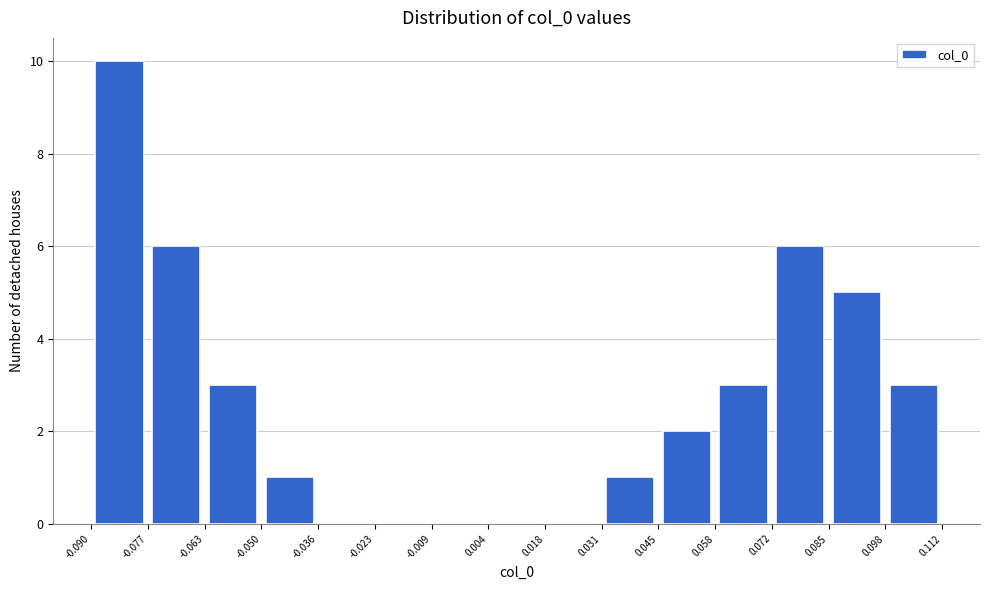

Reading left to right, list every bar in this chart as the range it spans on the x-axis followed by its height. The values are not printed on the chart, so give them approximately, as read against the axis.

-0.090 to -0.077: 10
-0.077 to -0.063: 6
-0.063 to -0.050: 3
-0.050 to -0.036: 1
-0.036 to -0.023: 0
-0.023 to -0.009: 0
-0.009 to 0.004: 0
0.004 to 0.018: 0
0.018 to 0.031: 0
0.031 to 0.045: 1
0.045 to 0.058: 2
0.058 to 0.072: 3
0.072 to 0.085: 6
0.085 to 0.098: 5
0.098 to 0.112: 3